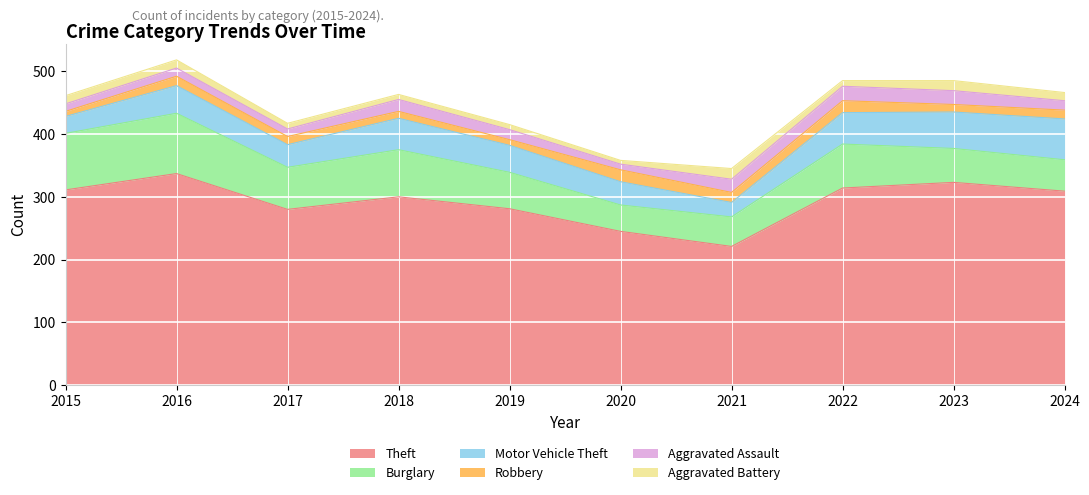

Rank the series at 2024 from lowest to highest value.

Aggravated Battery, Robbery, Aggravated Assault, Burglary, Motor Vehicle Theft, Theft